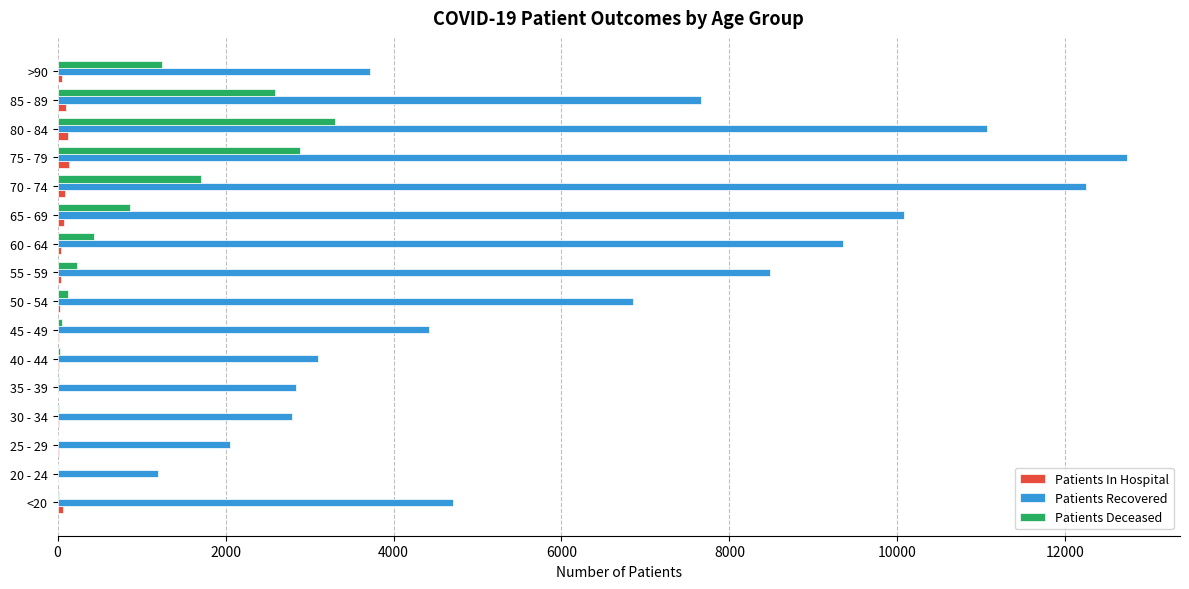

At which category is the sum across all series the highest?

75 - 79